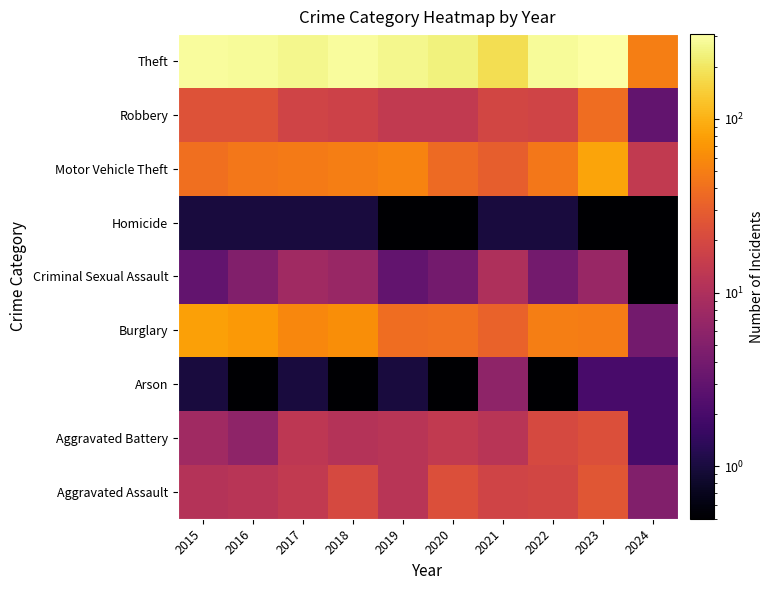

At which category is the sum across all series the highest?

2023